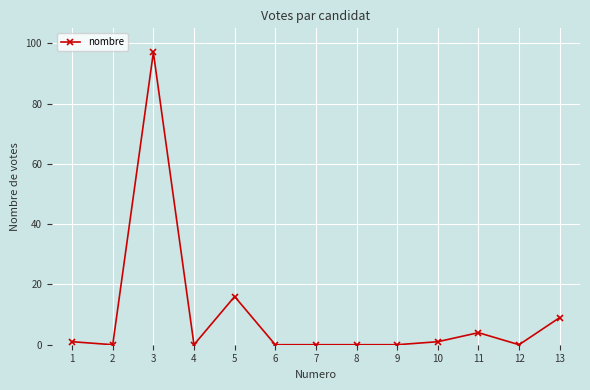

True or false: there are more than 1 points higher than both neighbors.

True